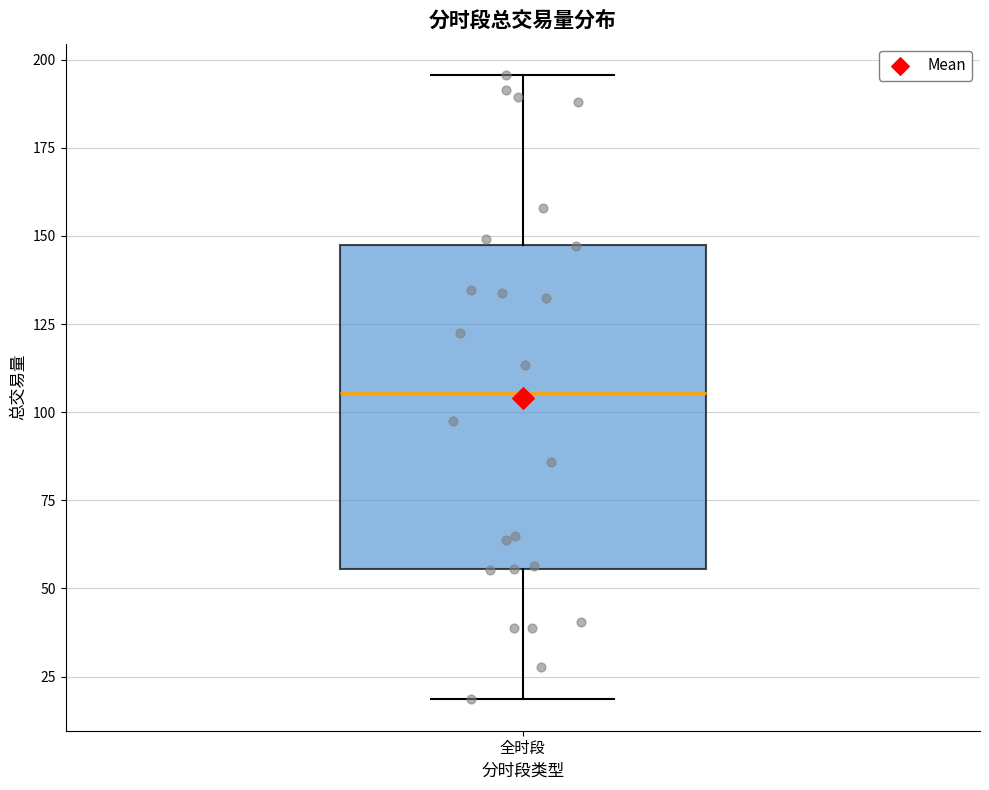

Where does the lower whisker of the box for 全时段 end on the y-axis? The values are not printed on the chart, so give them approximately, as read against the axis.

20